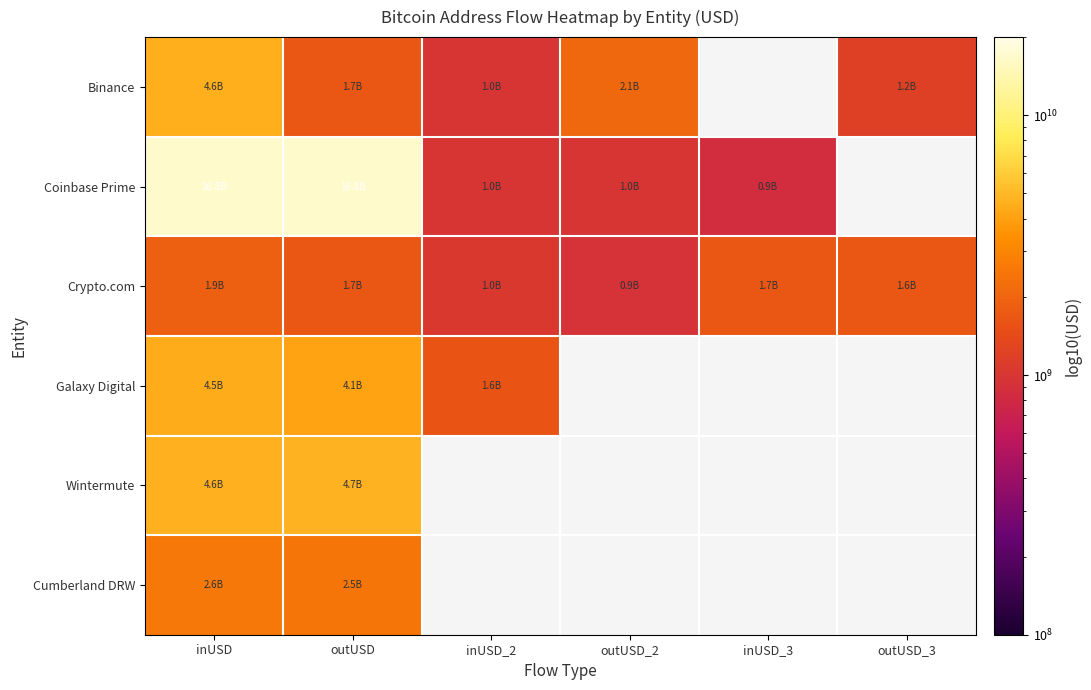

At which category is the sum across all series the highest?

inUSD